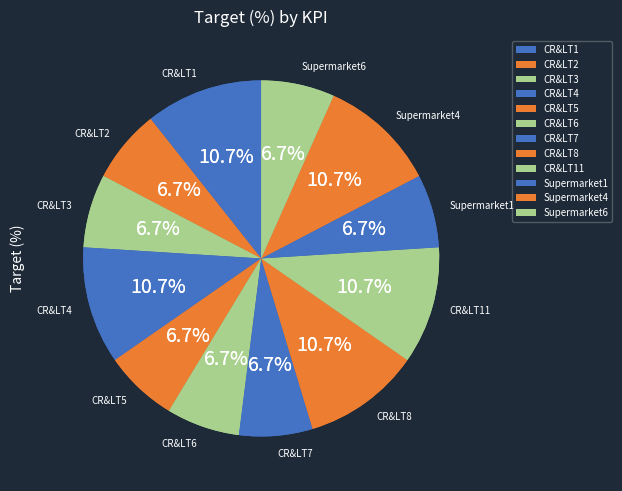

Which slice is the largest?

CR&LT1